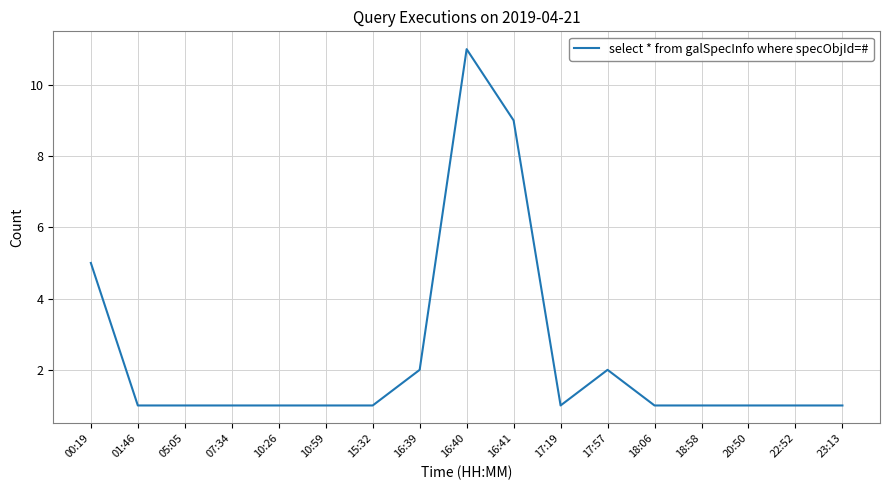

Is it true that the value at 16:39 is 1?

False